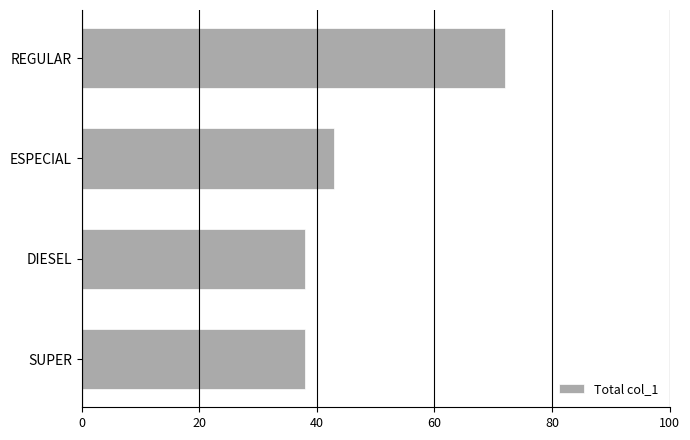

At which label is the value closest to 55?

ESPECIAL